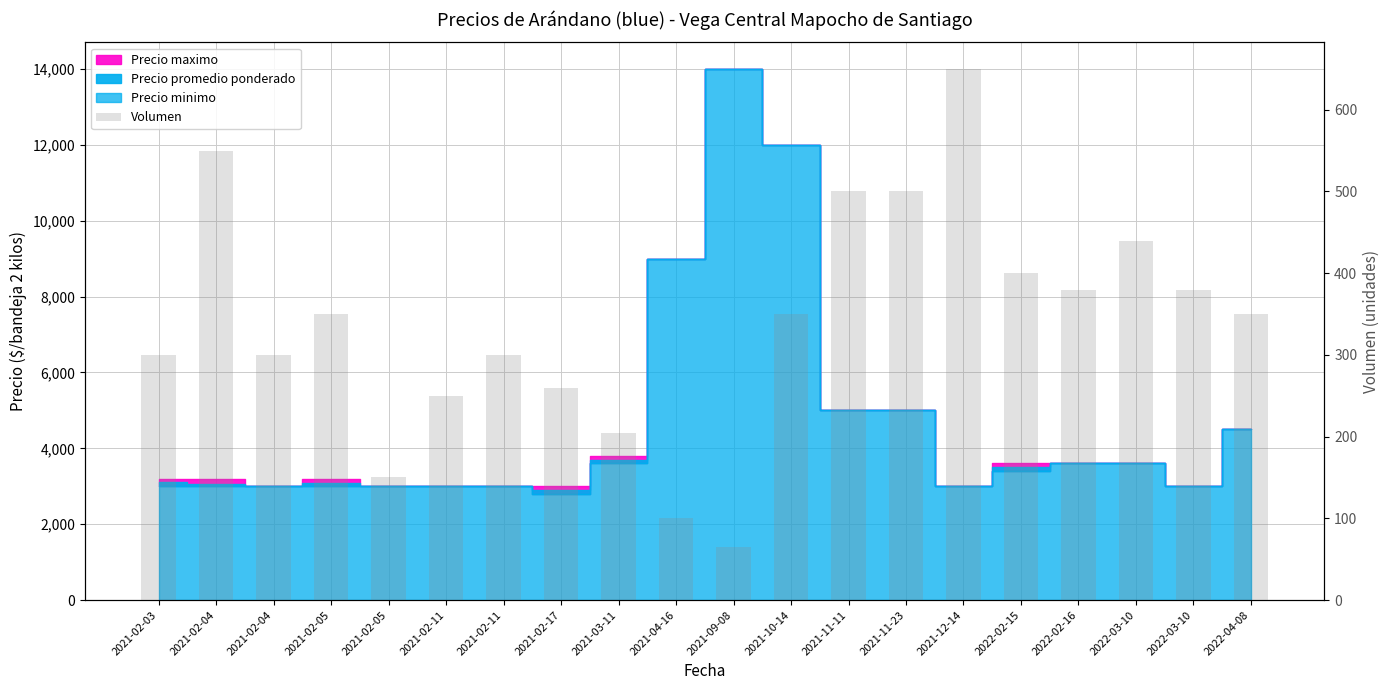

How many bars are there in total?

20